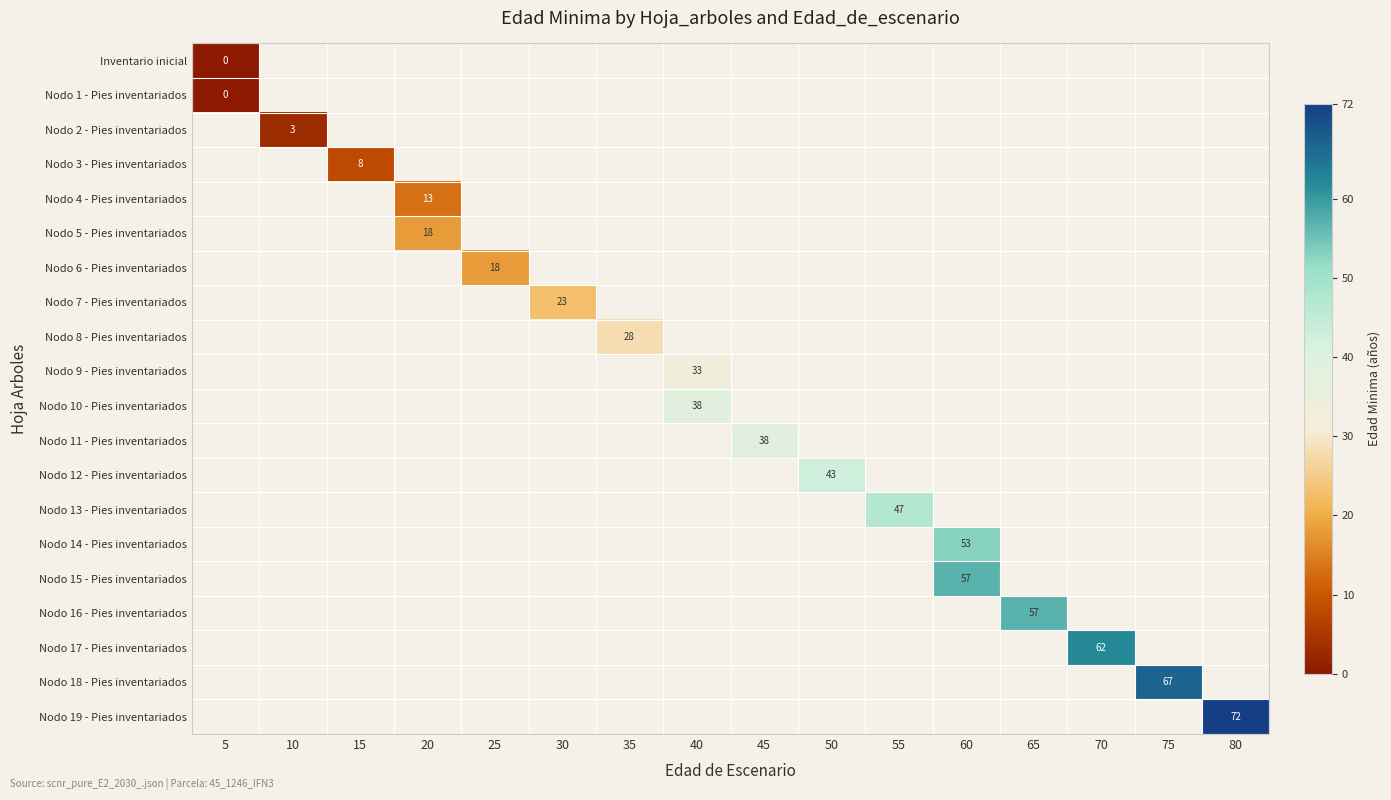

At how many categories does at least one series exceed 38?

7